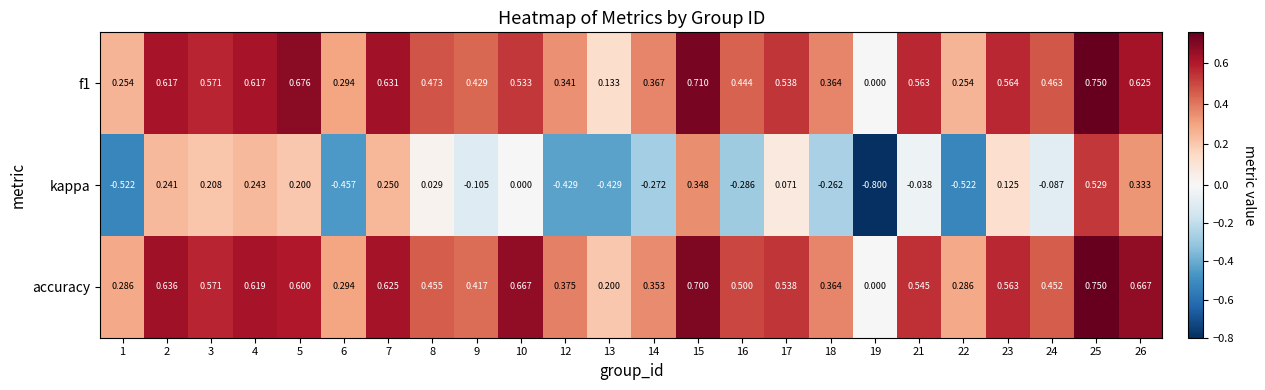

Which series has the largest range (max minus min)?

kappa